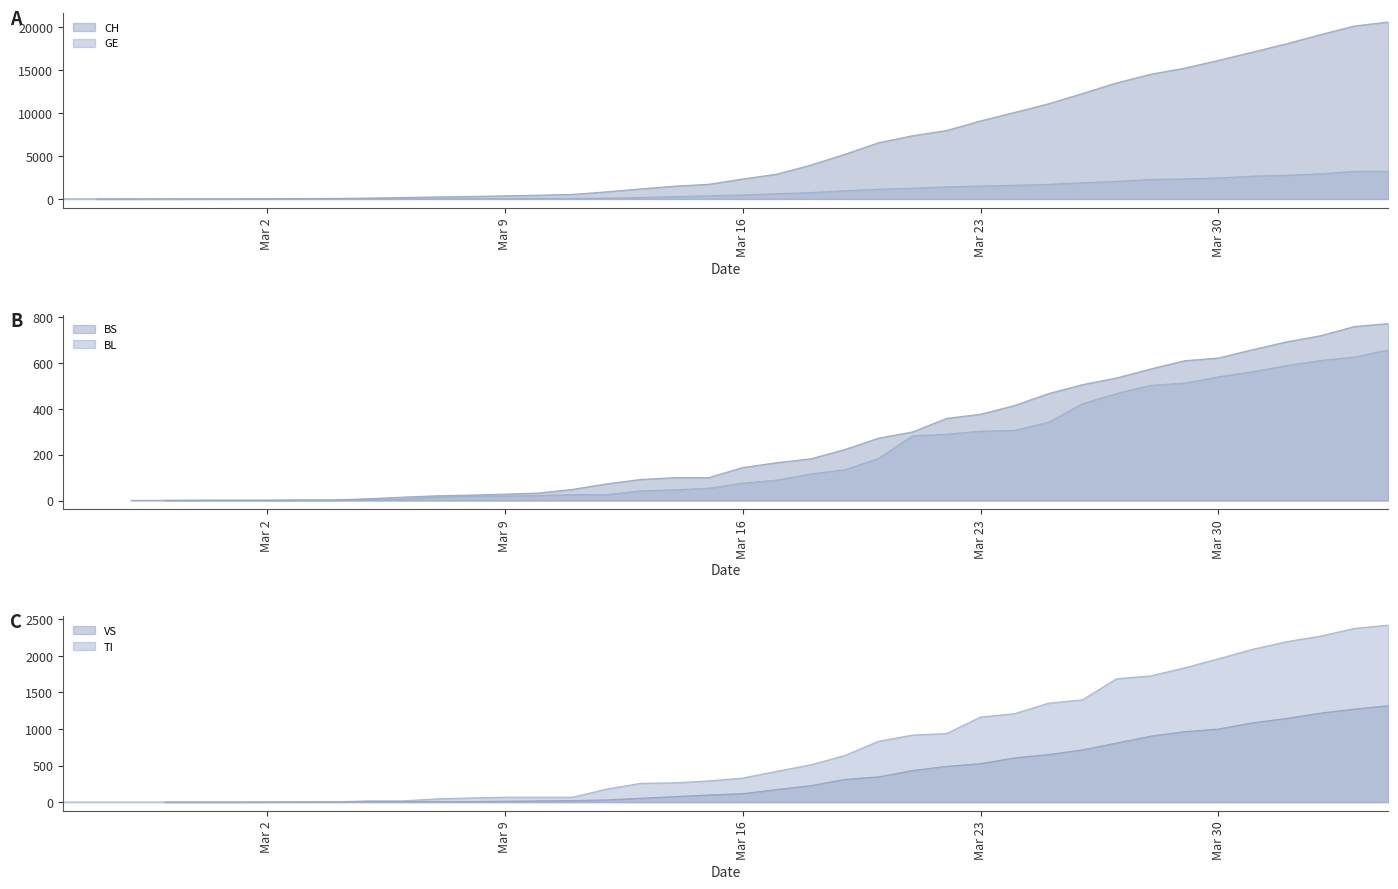

At which category is the sum across all series the highest?

2020-04-03